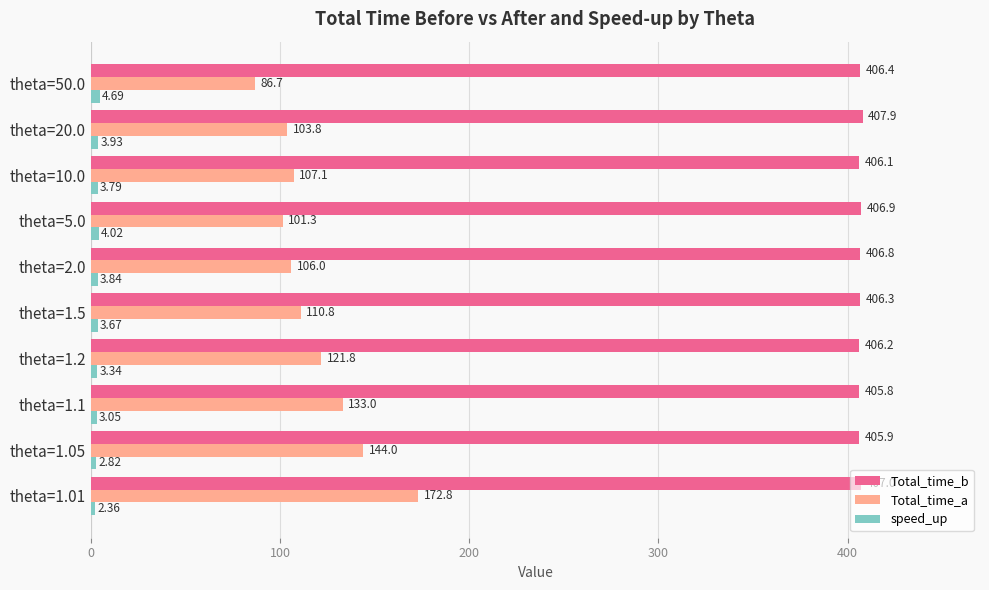

Which series has the widest spread of values?

Total_time_a